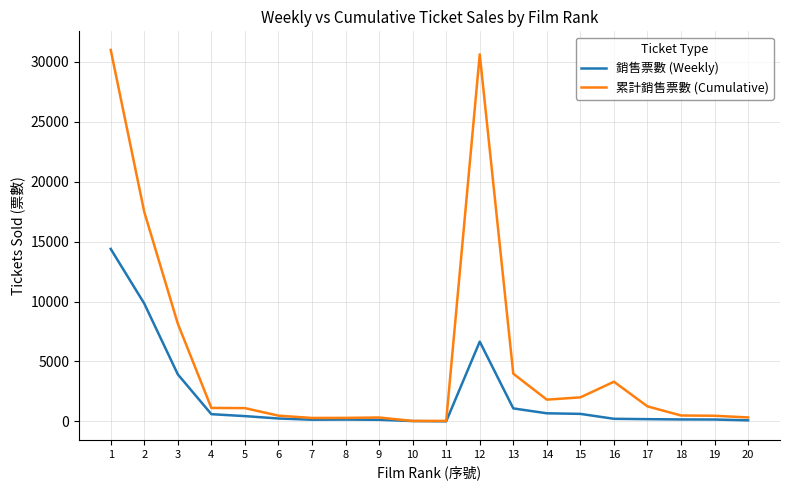

List the series in order of their overall mean, lowest first.

銷售票數 (Weekly), 累計銷售票數 (Cumulative)